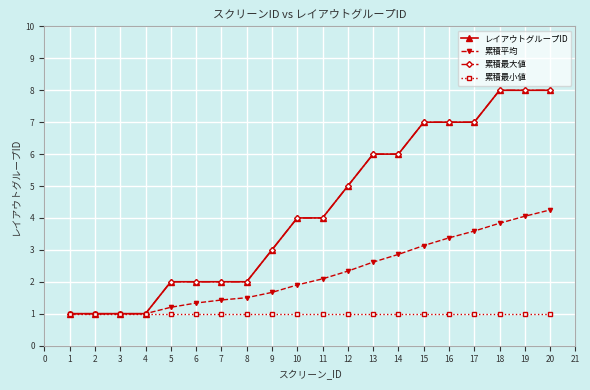

What is the maximum value shown in the chart?

8.0